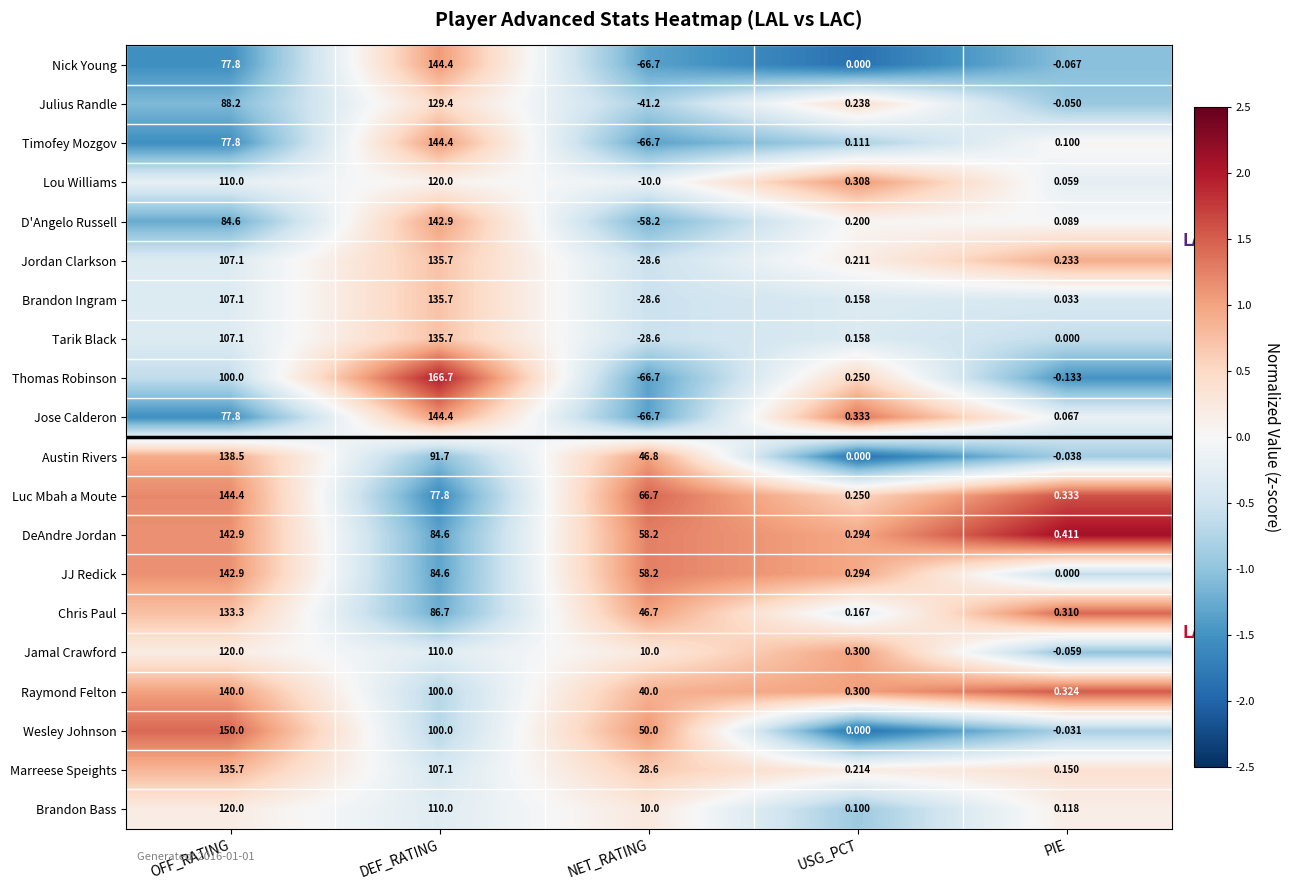

Where is Luc Mbah a Moute nearest to the value 72?

NET_RATING